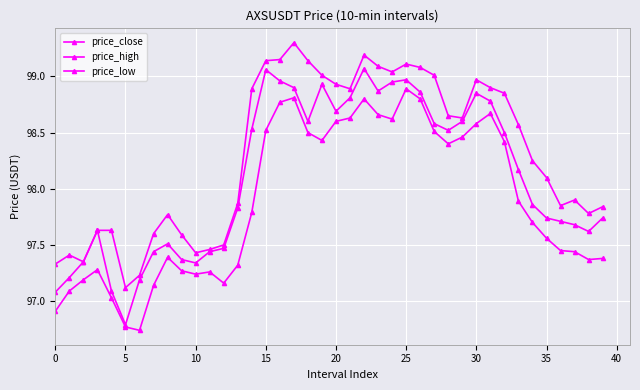

How many series are shown in this chart?

3